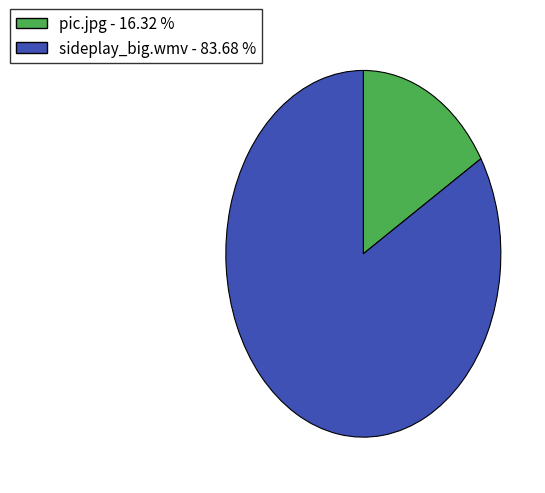

True or false: sideplay_big.wmv accounts for 71% of the total.

False